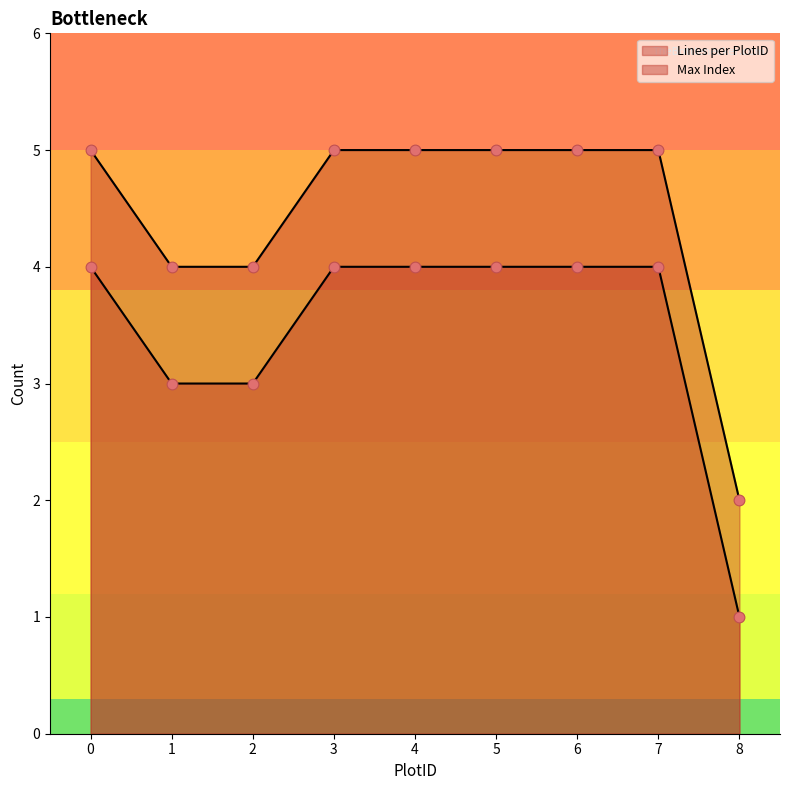

What are all the series names shown in the legend?

Lines per PlotID, Max Index